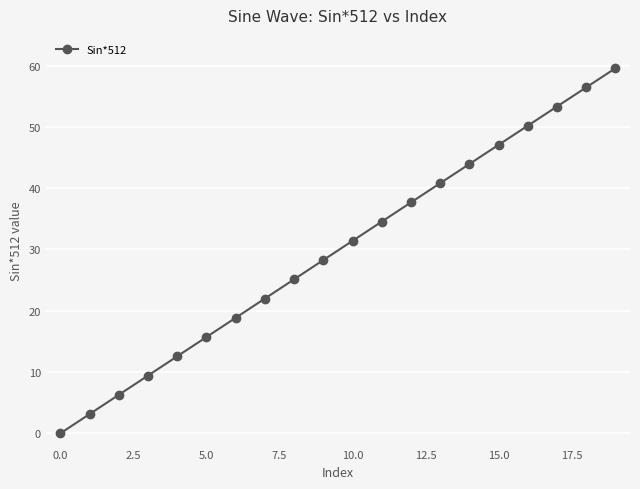

True or false: there are more than 0 points higher than both neighbors.

False